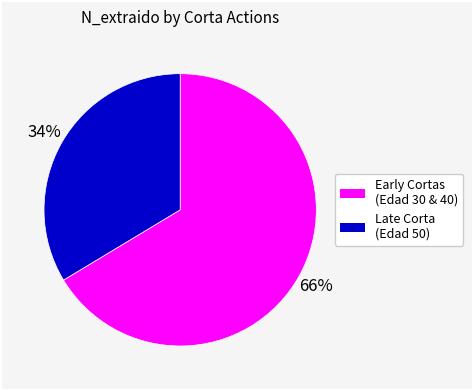

Is there any slice that represents more than half of the pie?

Yes